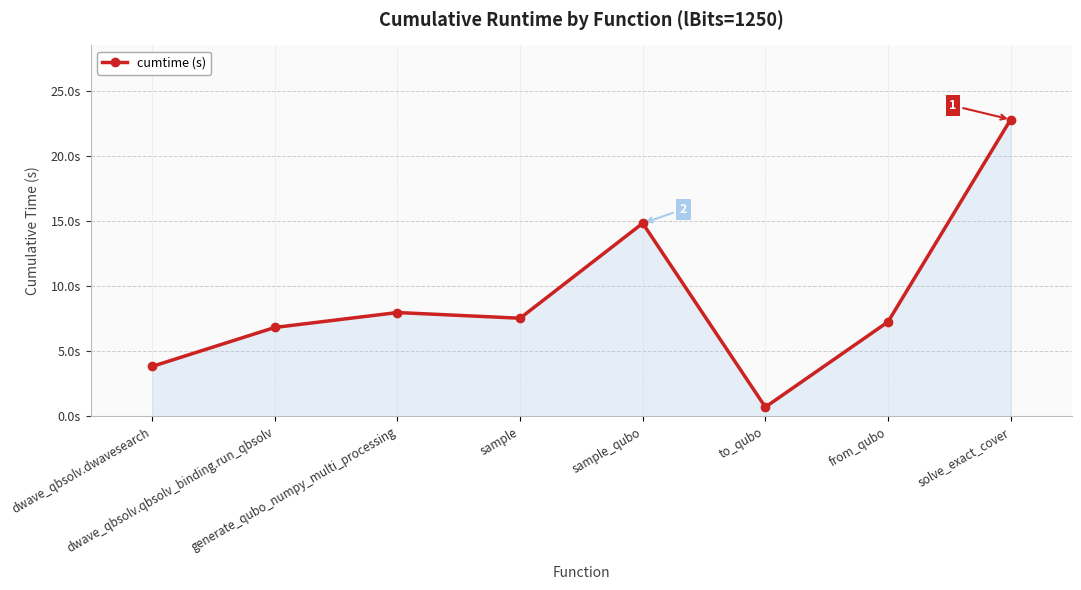

The chart shows a value of 6.0 at dwave_qbsolv.dwavesearch. True or false?

False